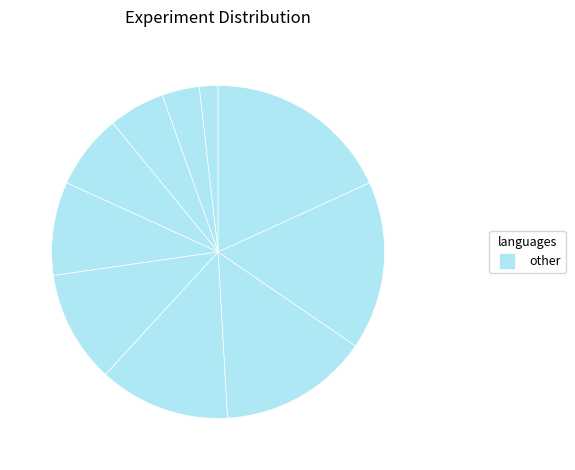

Count the number of slices in the pie.

10